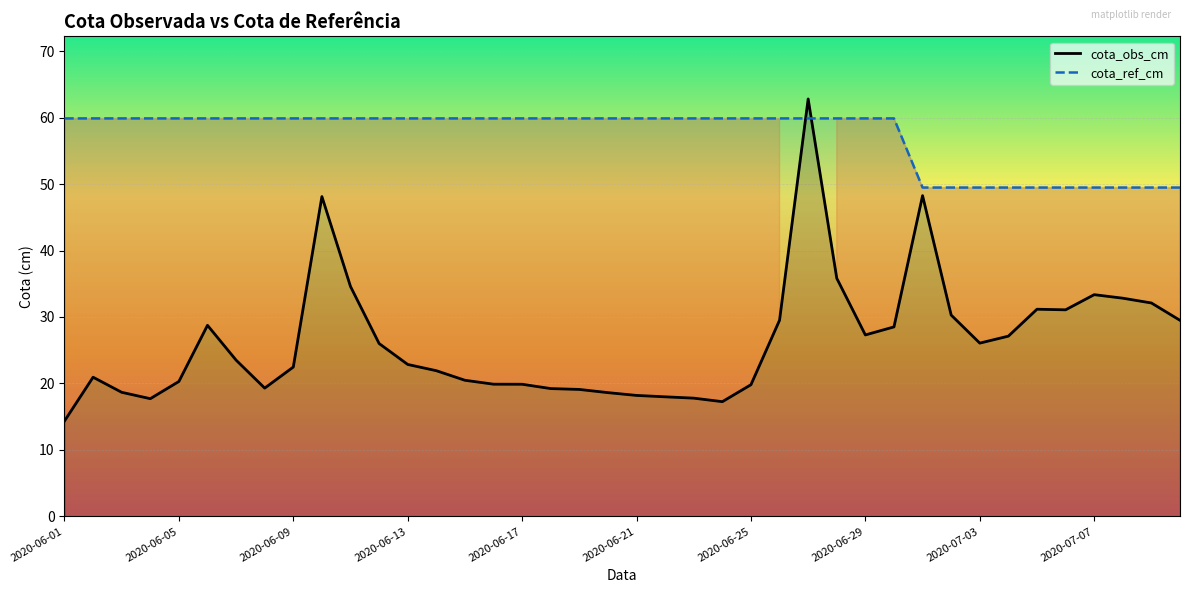

How many intersections are there between cota_obs_cm and cota_ref_cm?

2